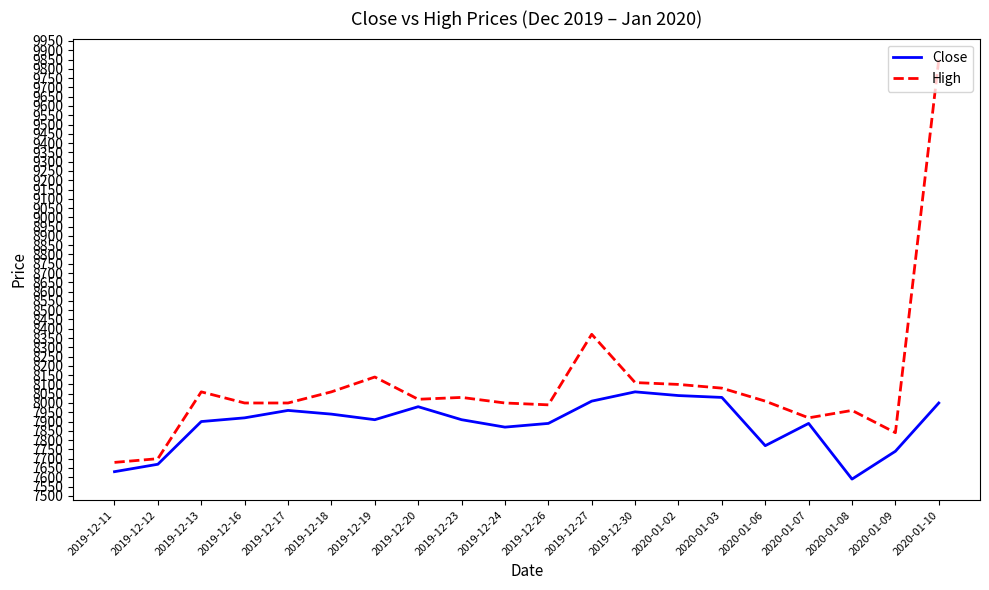

Count the number of categories in the chart.

20